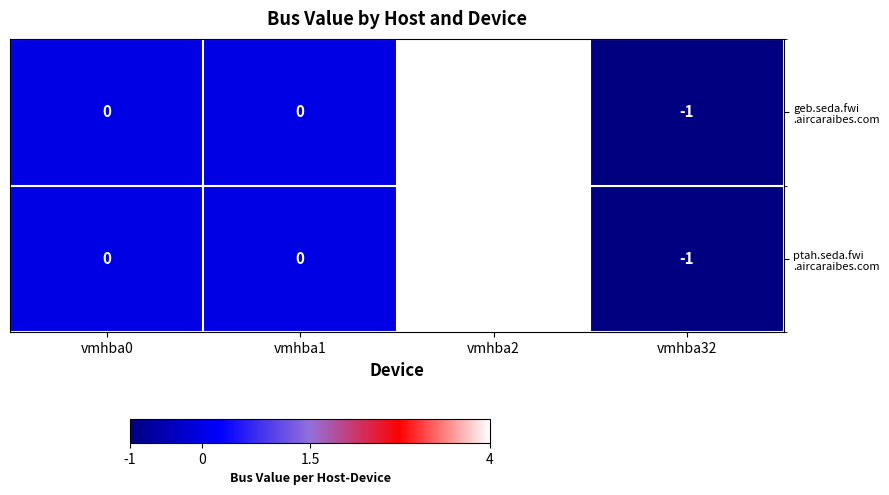

At which category does the chart reach its minimum across all series?

vmhba32